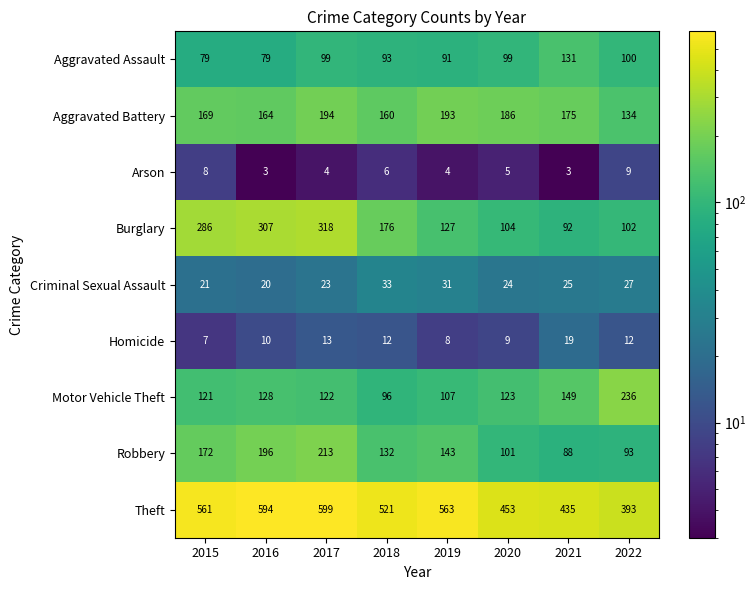

Which label corresponds to the largest value in the chart?

2017